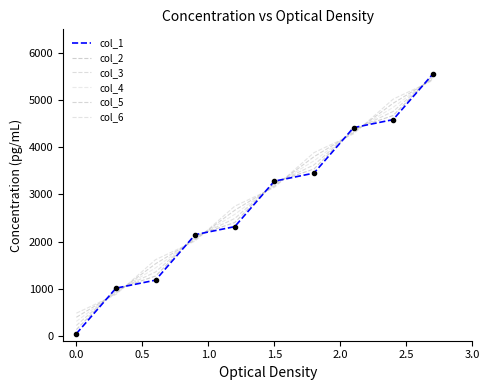

True or false: col_6 and col_2 cross at least once.

True